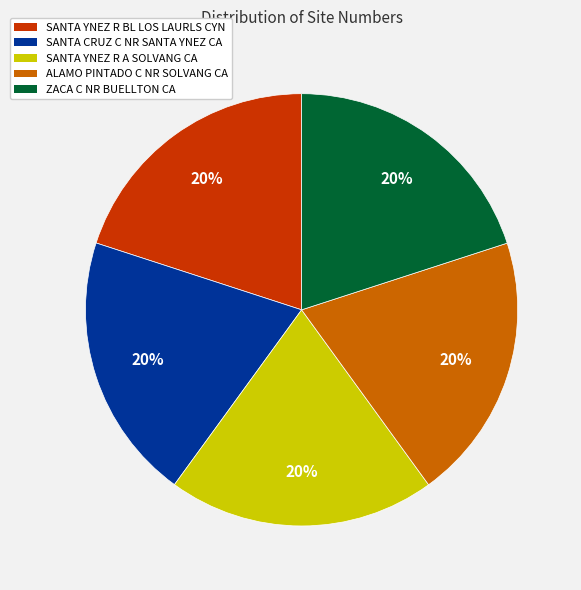

To the nearest percent, what is the average slice percentage?

20%